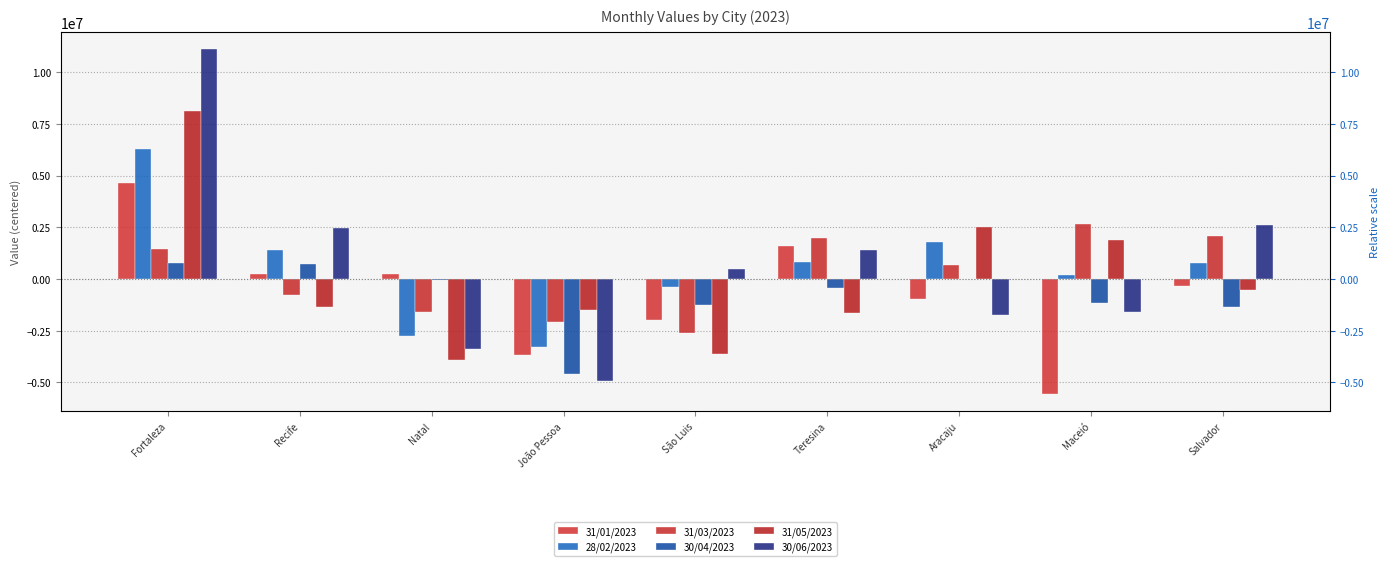

How many positive values does the 30/06/2023 series have?

5